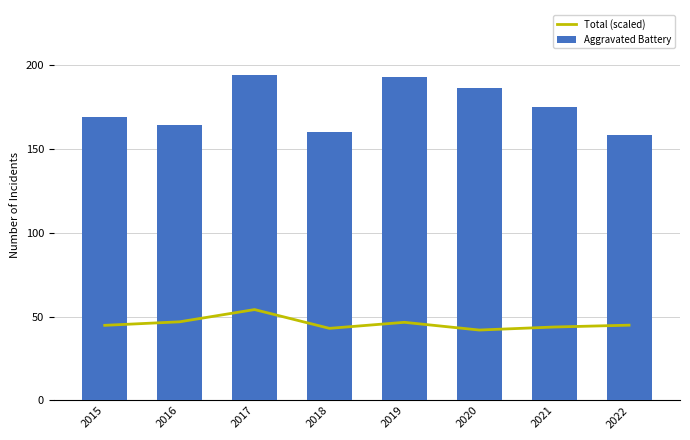

List the labels in order of Aggravated Battery value, smallest first.

2022, 2018, 2016, 2015, 2021, 2020, 2019, 2017